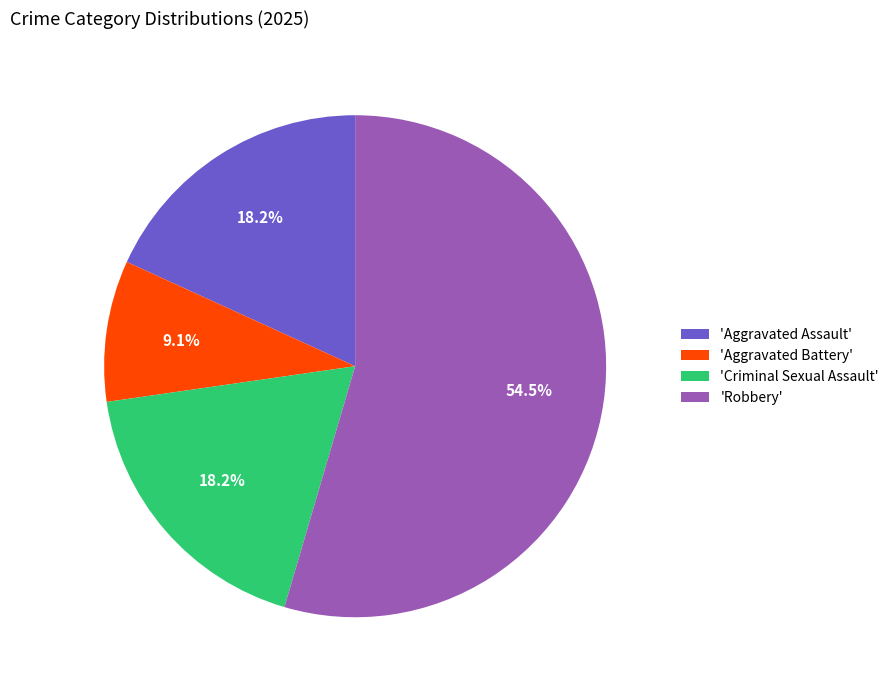

What is the largest slice in the pie chart?

'Robbery'